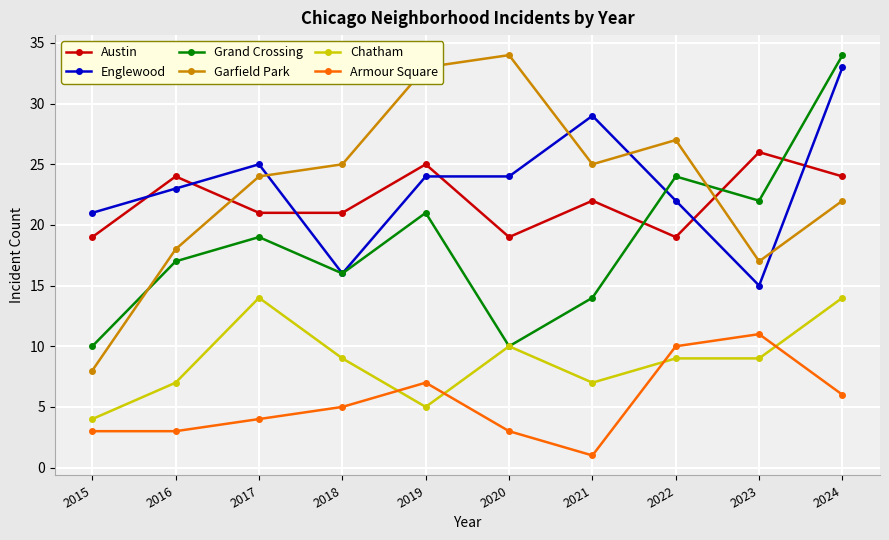

True or false: Garfield Park and Chatham intersect in this chart.

False